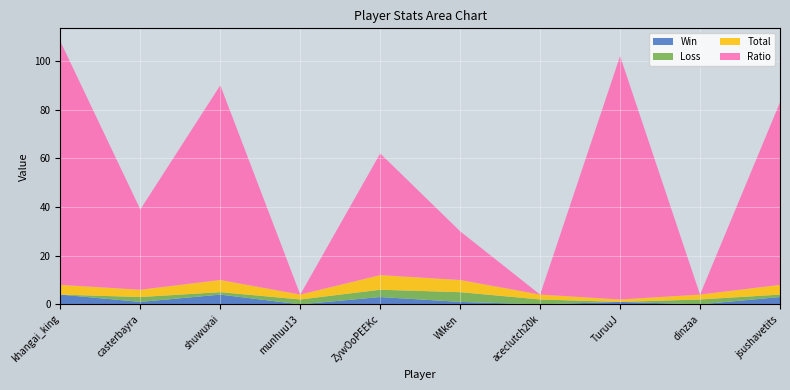

Reading left to right, what are all the values shown in this chart?

Win: khangai_king=4	casterbayra=1	shuwuxai=4	munhuu13=0	ZywOoPEEKc=3	Wlken=1	aceclutch20k=0	TuruuJ=1	dinzaa=0	jsushavetits=3
Loss: khangai_king=0	casterbayra=2	shuwuxai=1	munhuu13=2	ZywOoPEEKc=3	Wlken=4	aceclutch20k=2	TuruuJ=0	dinzaa=2	jsushavetits=1
Total: khangai_king=4	casterbayra=3	shuwuxai=5	munhuu13=2	ZywOoPEEKc=6	Wlken=5	aceclutch20k=2	TuruuJ=1	dinzaa=2	jsushavetits=4
Ratio: khangai_king=100	casterbayra=33	shuwuxai=80	munhuu13=0	ZywOoPEEKc=50	Wlken=20	aceclutch20k=0	TuruuJ=100	dinzaa=0	jsushavetits=75